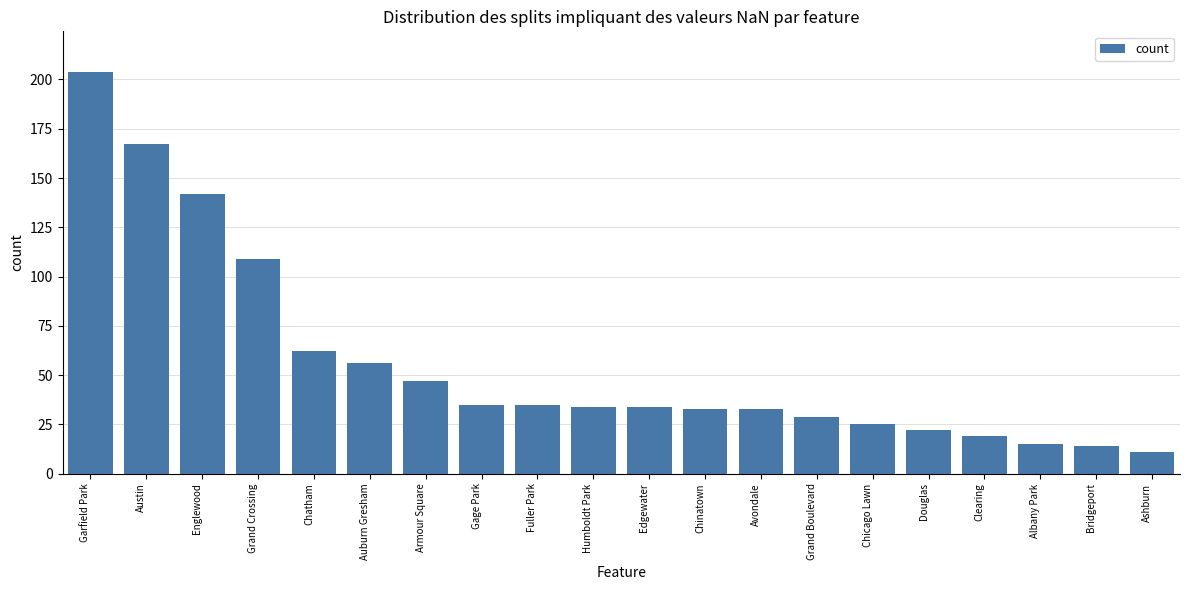

The value at Chicago Lawn is 25. True or false?

True